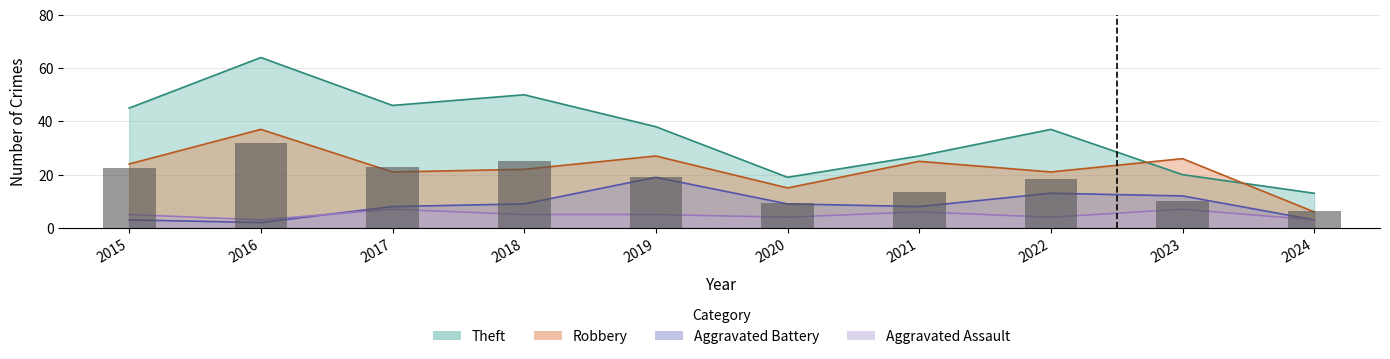

Between 2016 and 2018, which series saw the biggest shift?

Robbery